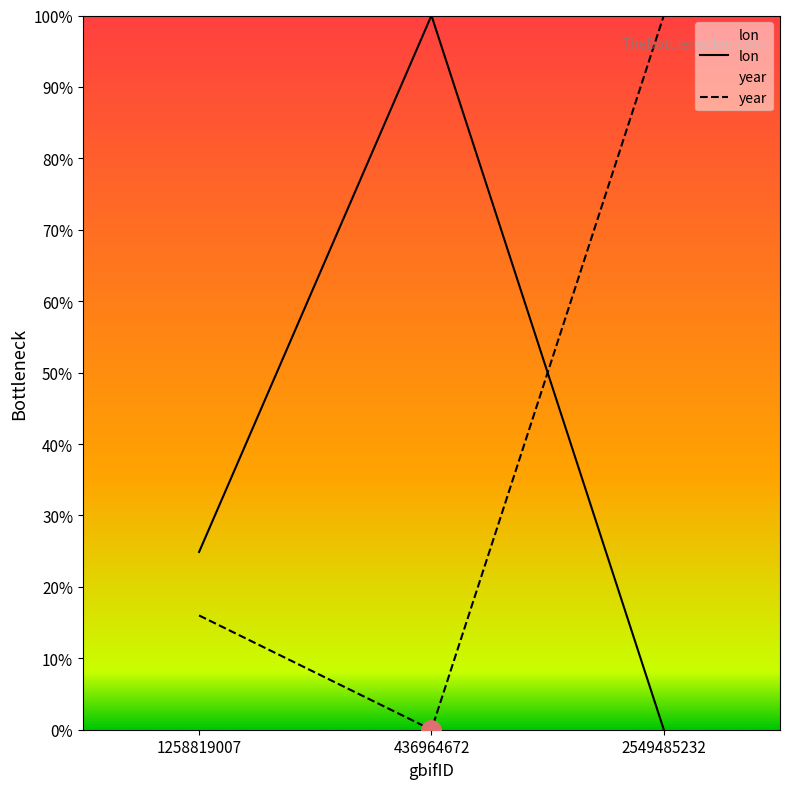

What is the label of the 2nd point from the right?

436964672